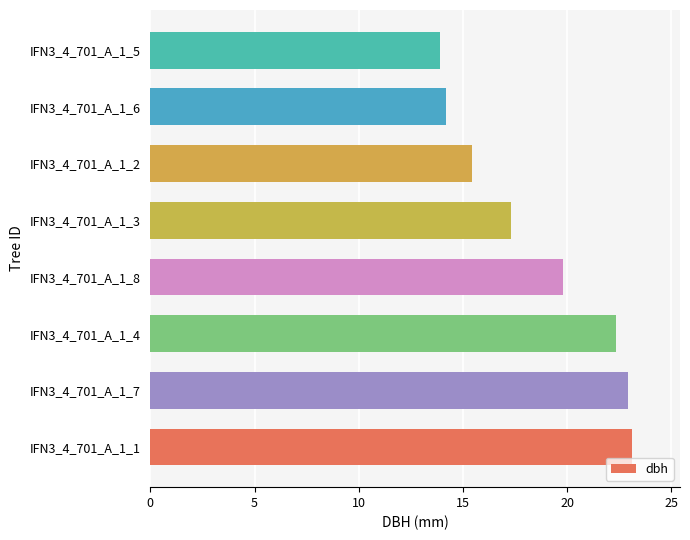

Where is the data nearest to the value 18?

IFN3_4_701_A_1_3